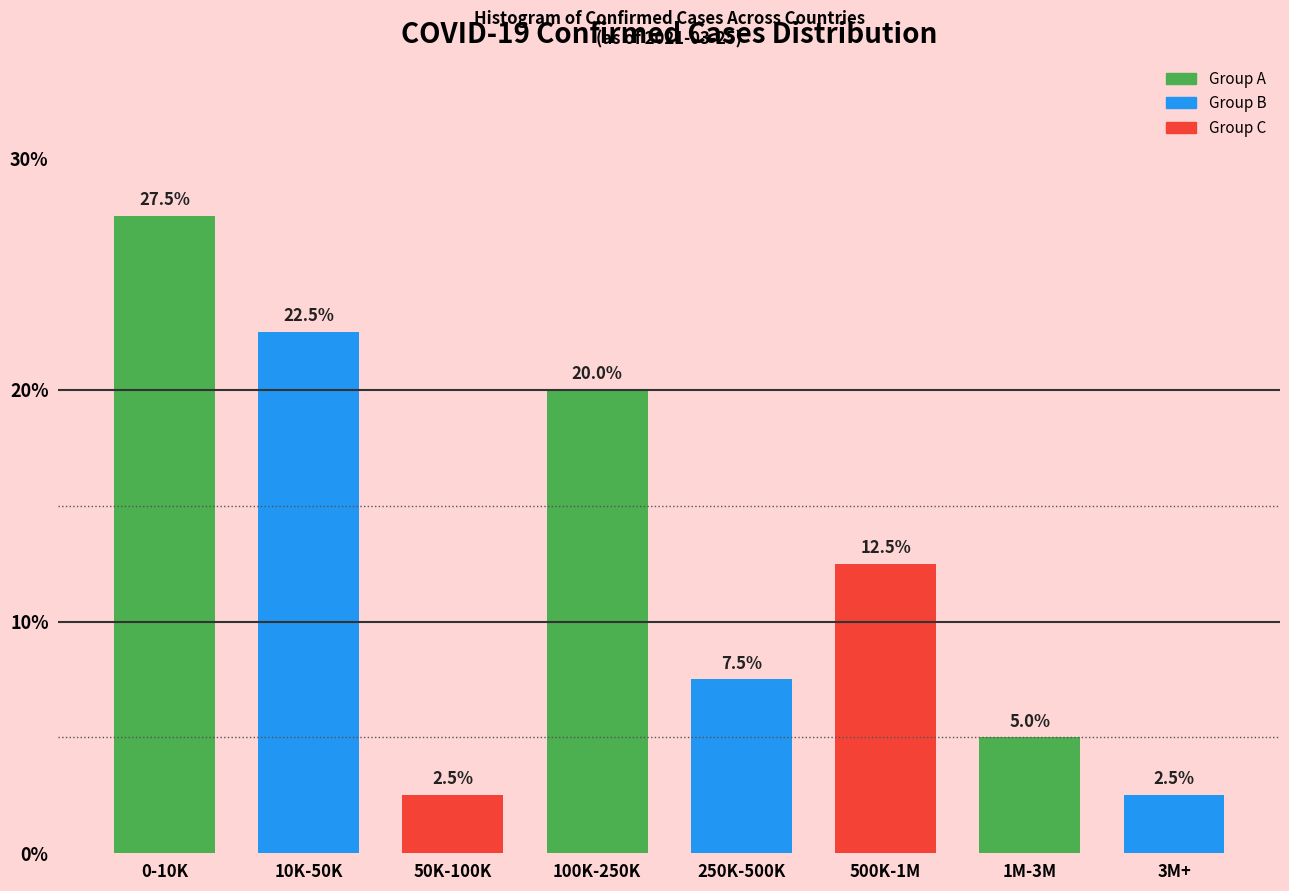

Reading right to left, extract all data points from this chart.

3M+=2.5	1M-3M=5.0	500K-1M=12.5	250K-500K=7.5	100K-250K=20.0	50K-100K=2.5	10K-50K=22.5	0-10K=27.5